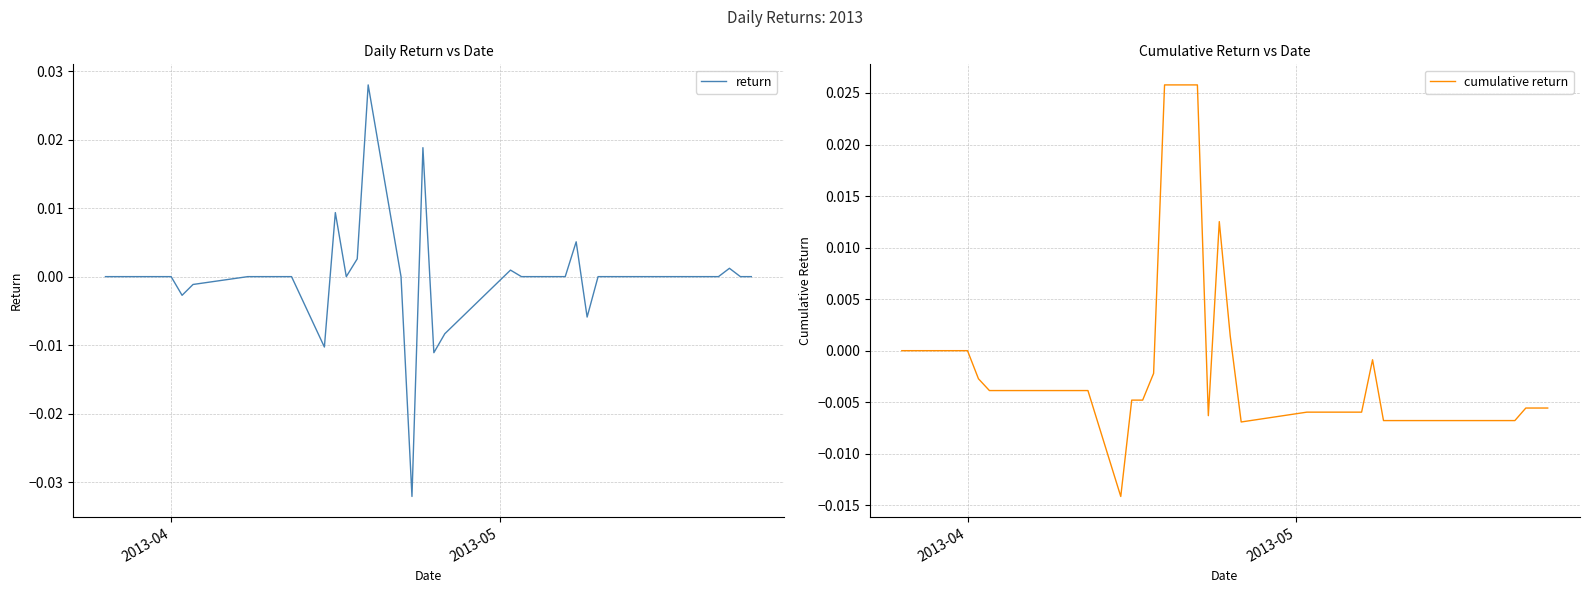

What are all the series names shown in the legend?

return, cumulative return